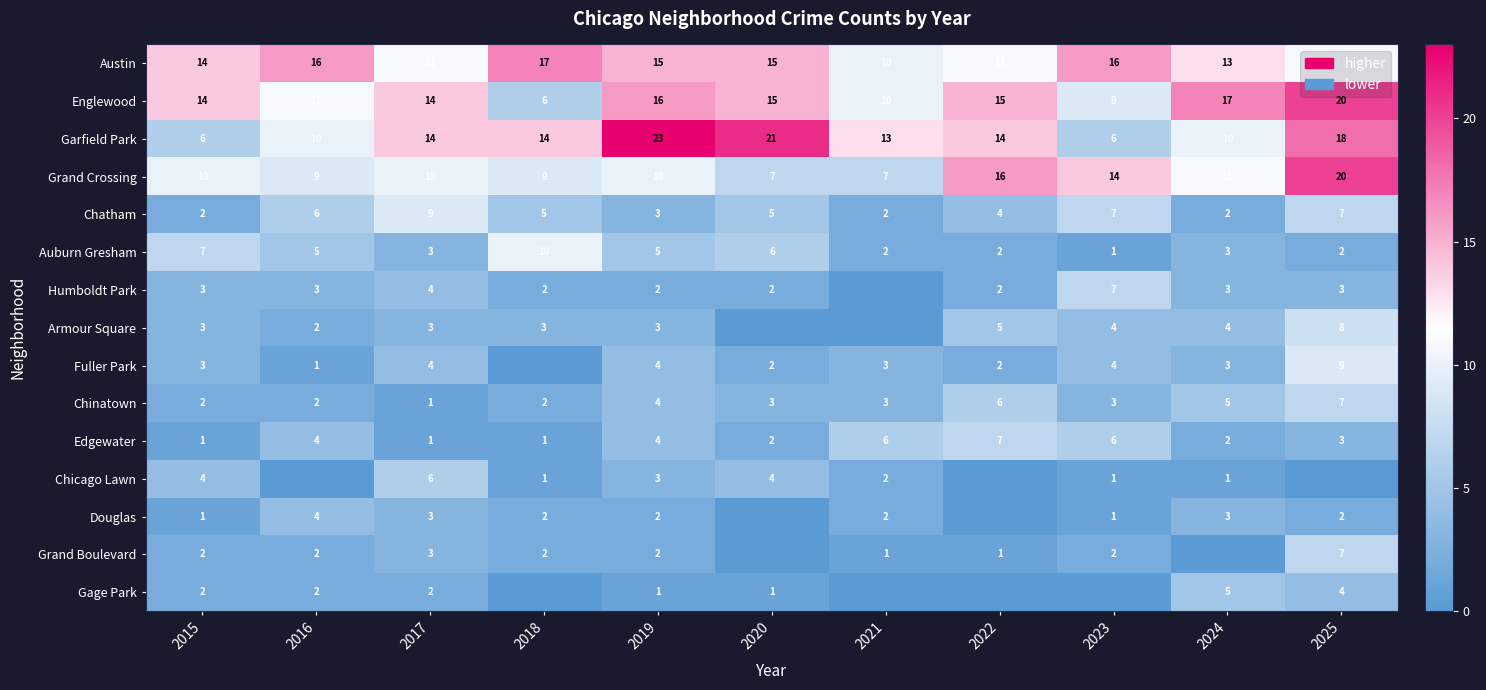

What is the maximum value shown in the chart?

23